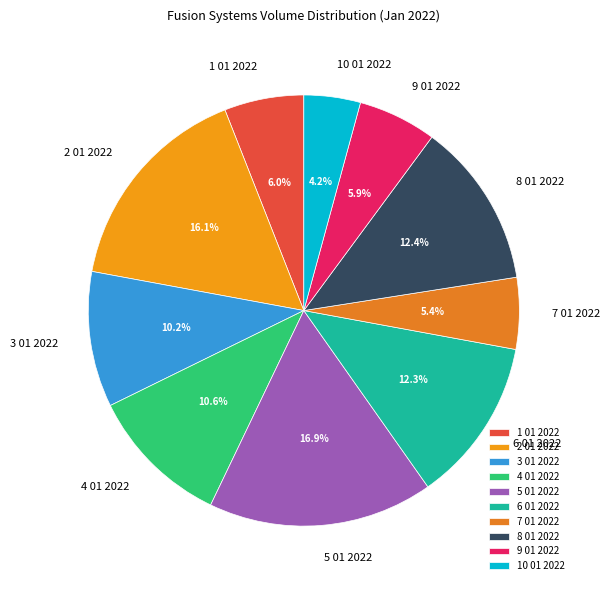

What is the total percentage of 10 01 2022 and 1 01 2022?

10.2%